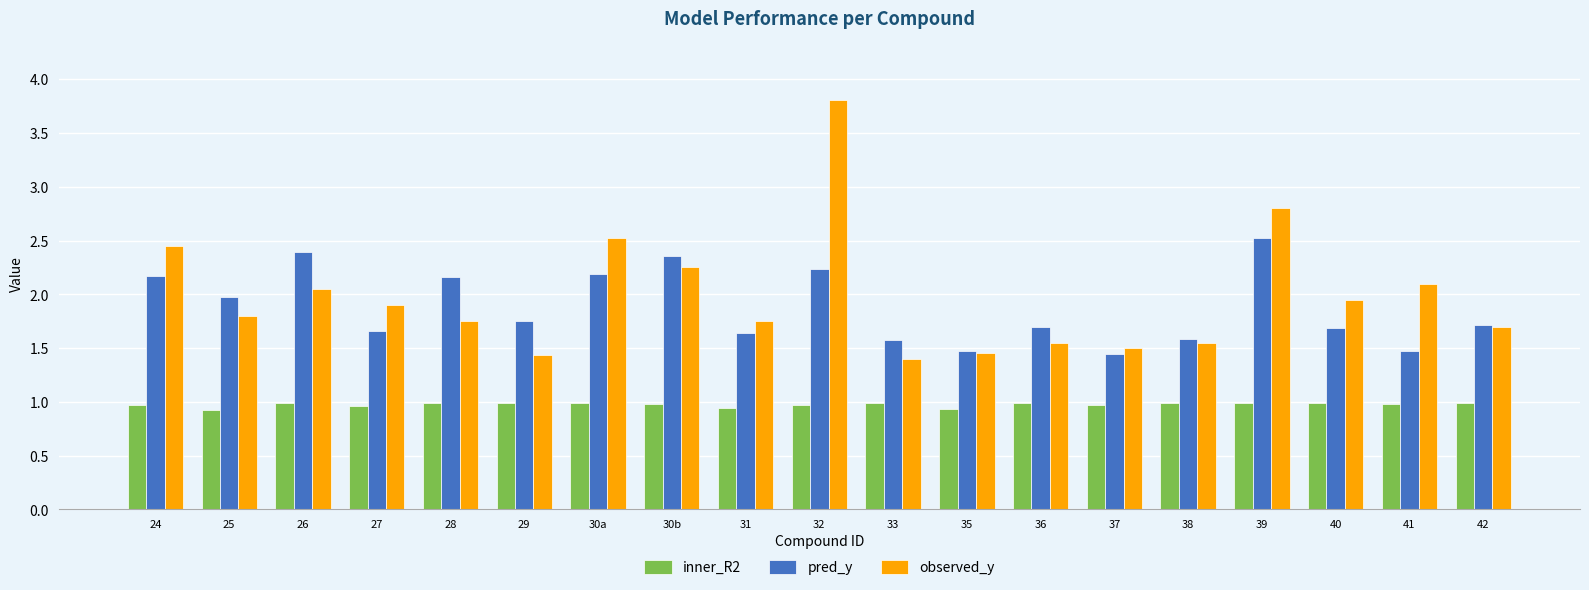

Rank the series by their maximum value, from lowest to highest.

inner_R2, pred_y, observed_y